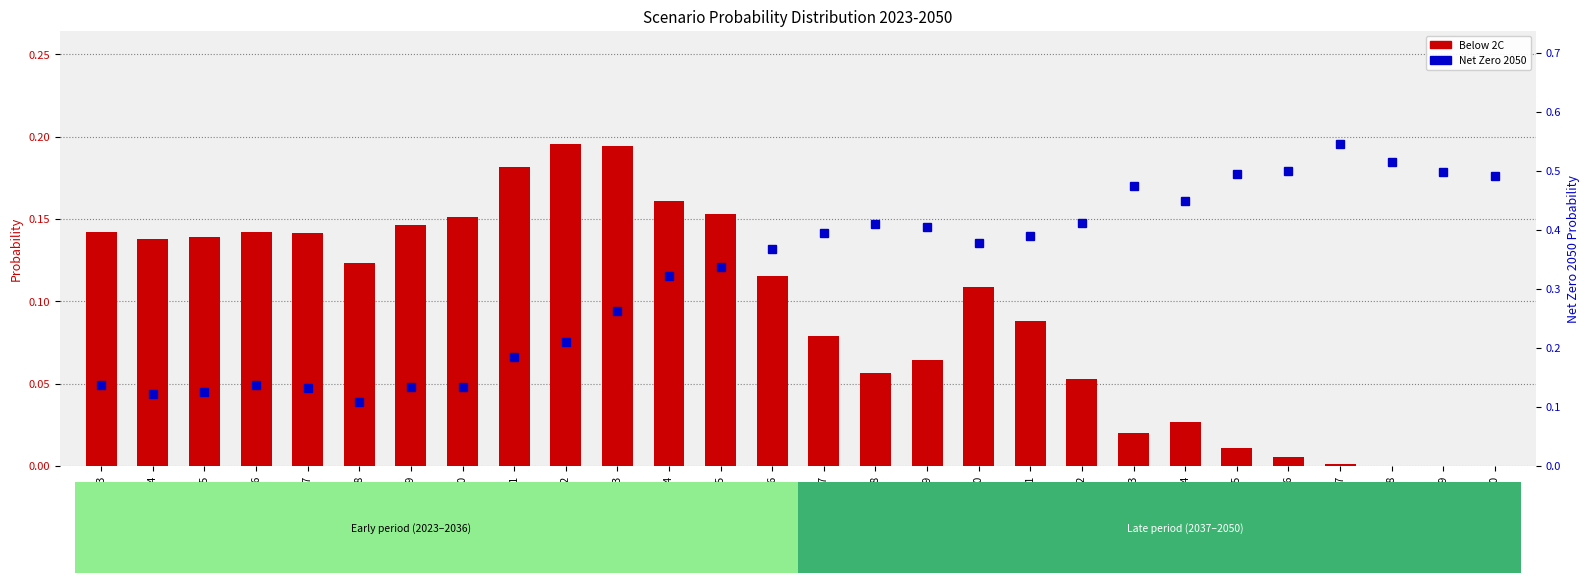

What are all the series names shown in the legend?

Below 2C, Net Zero 2050